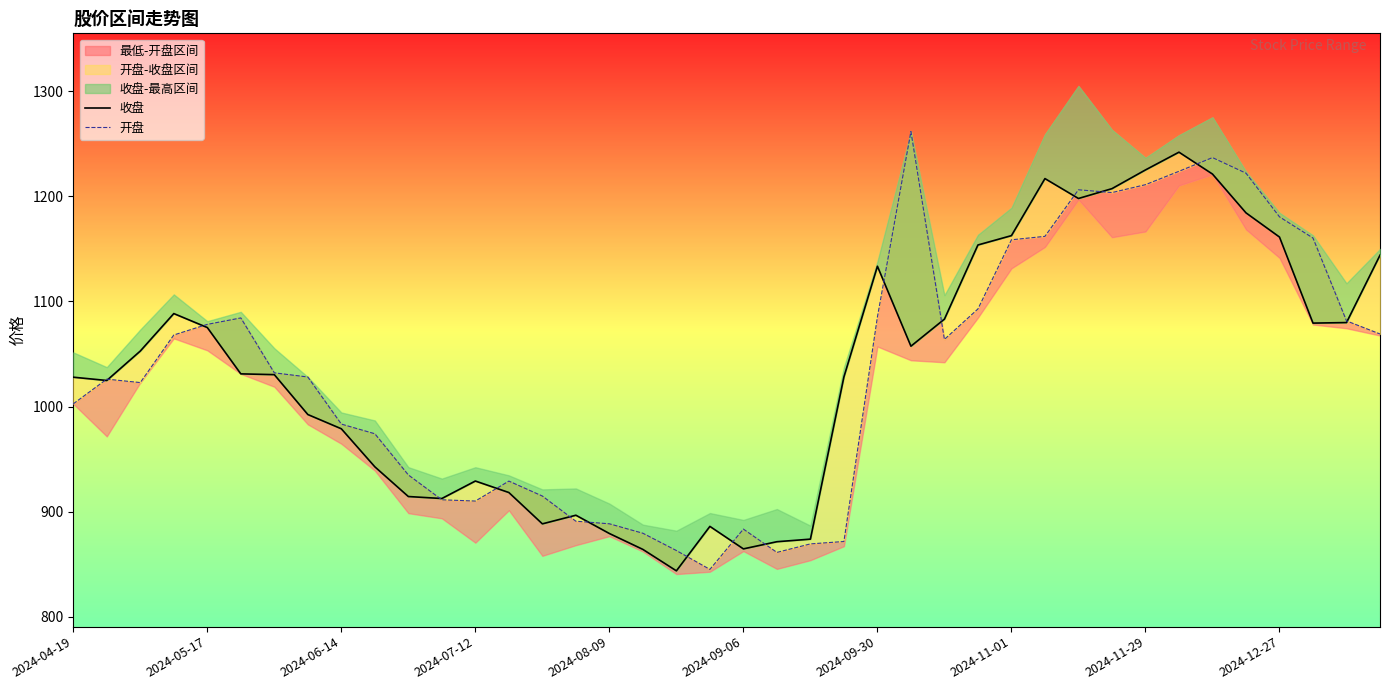

How many values in the 收盘 series exceed 1031?

20